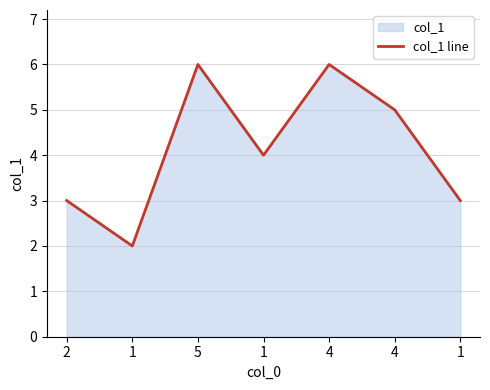

What is the average value?

4